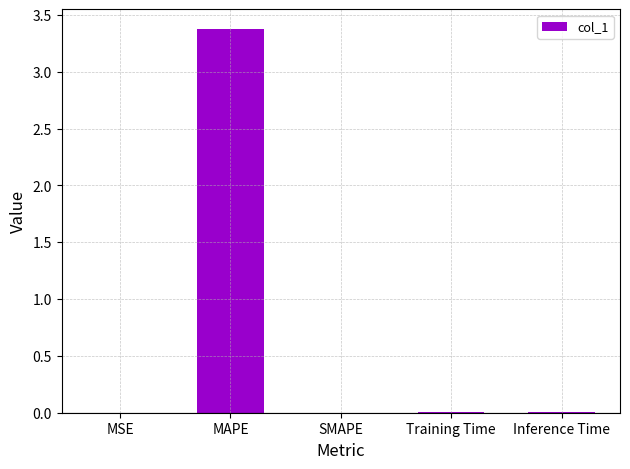

The chart shows a value of -1.8 at SMAPE. True or false?

False